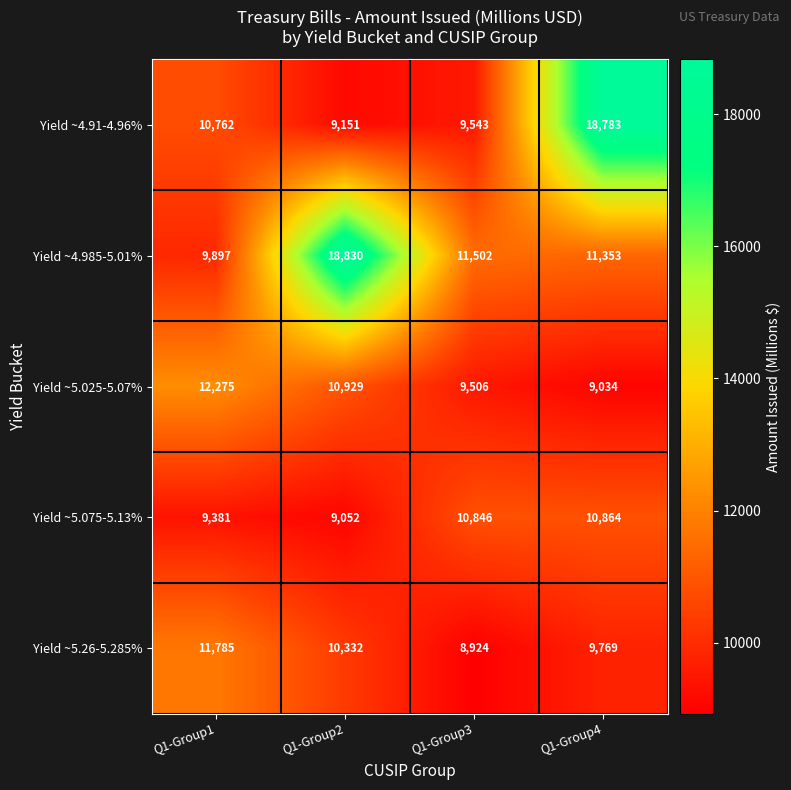

Rank the categories by Yield ~4.985-5.01% value from highest to lowest.

Q1-Group2, Q1-Group3, Q1-Group4, Q1-Group1